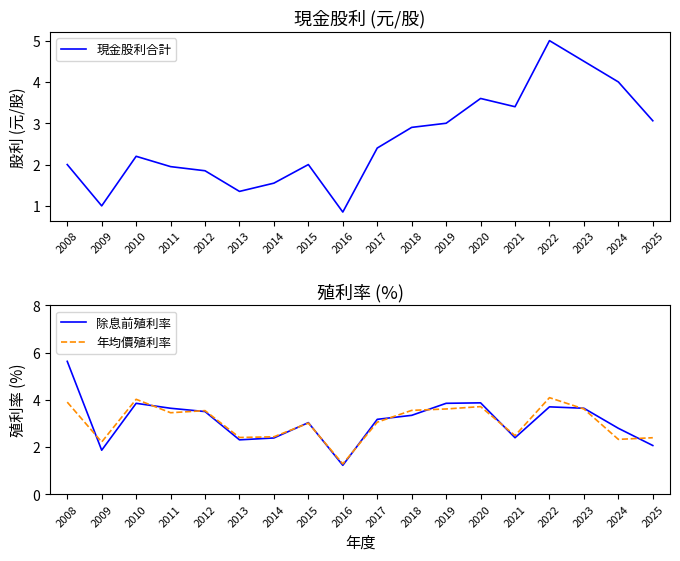

What is the difference between the maximum and minimum values in the 除息前殖利率 series?

4.4